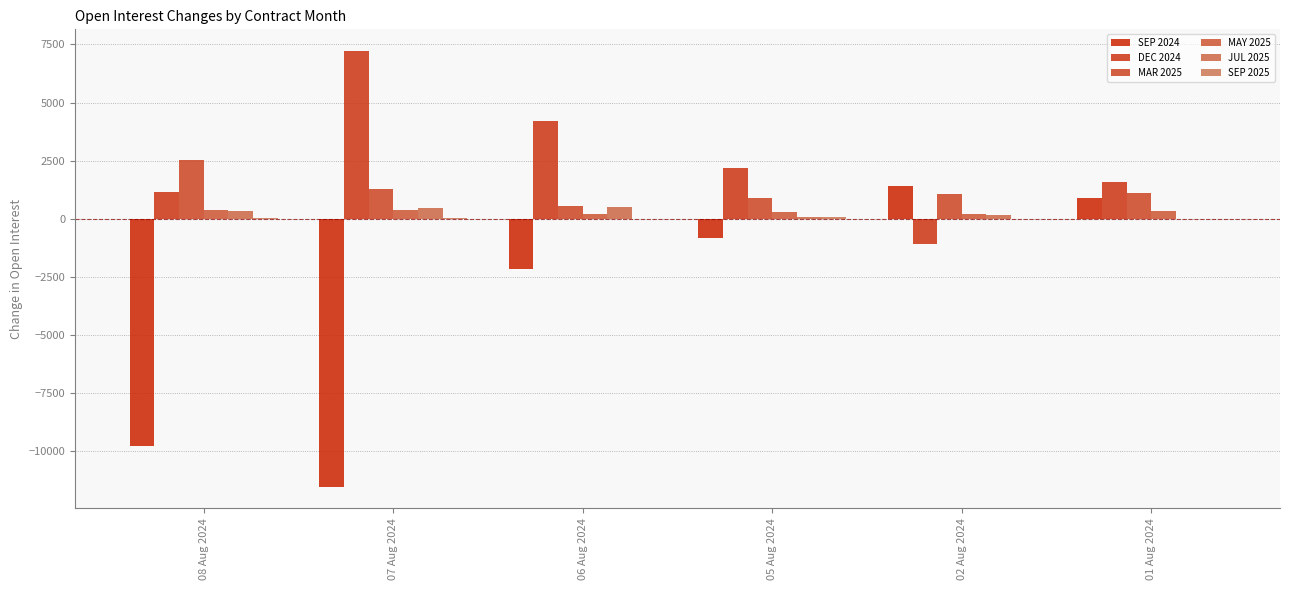

What is the sum of the JUL 2025 values at 08 Aug 2024 and 07 Aug 2024?

800